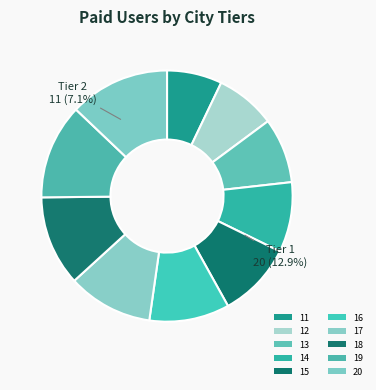

Does 19 represent more than half of the total?

No